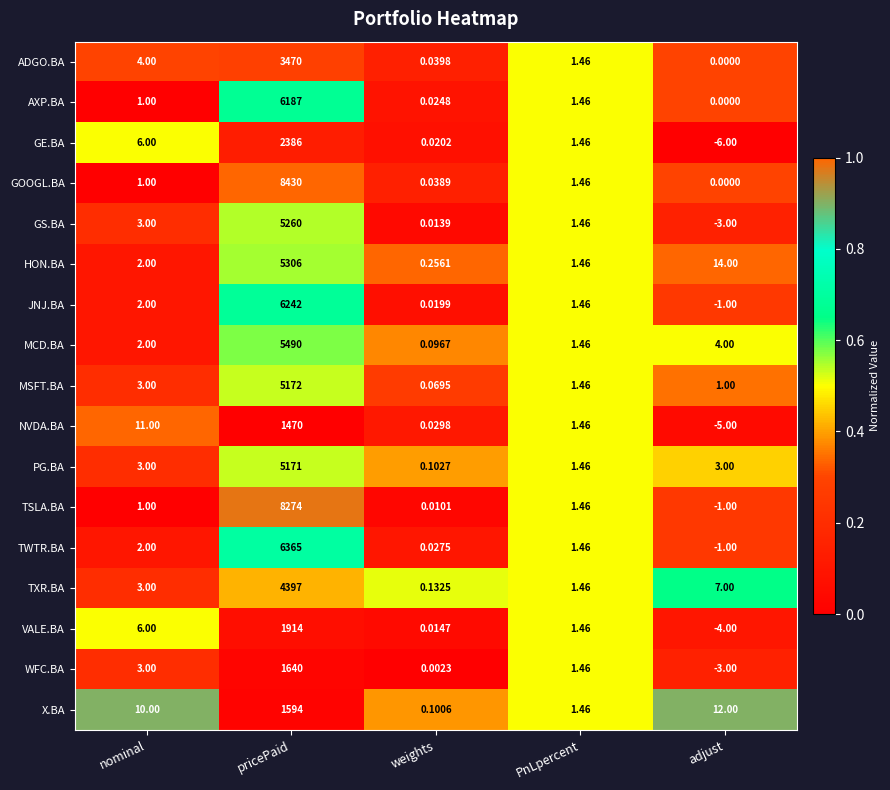

What is the total value across all series at pricePaid?

78768.0